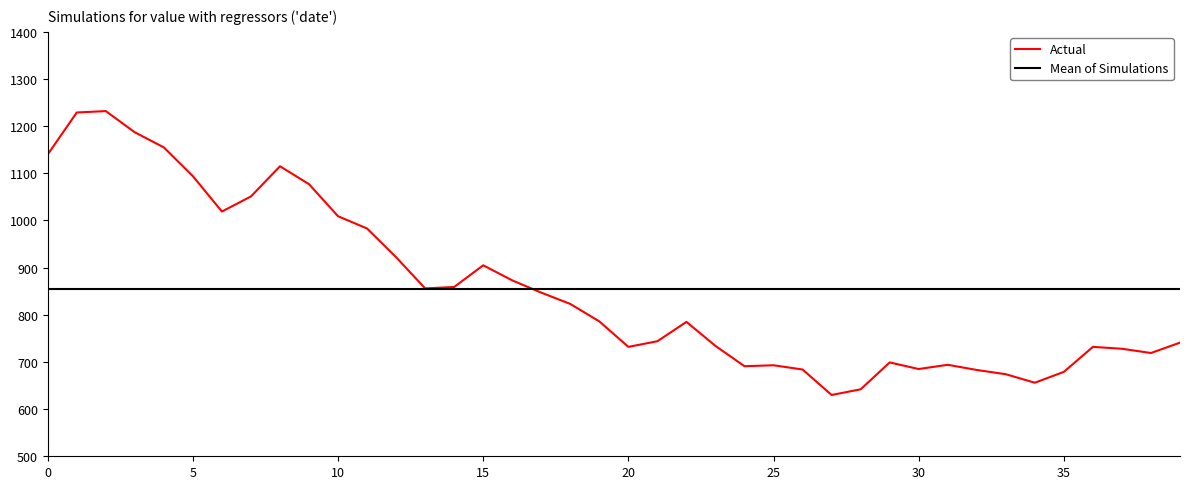

Which series has the widest spread of values?

Actual